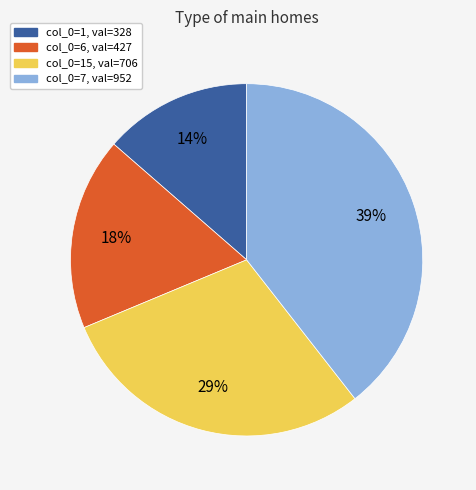

How many segments does this pie chart have?

4